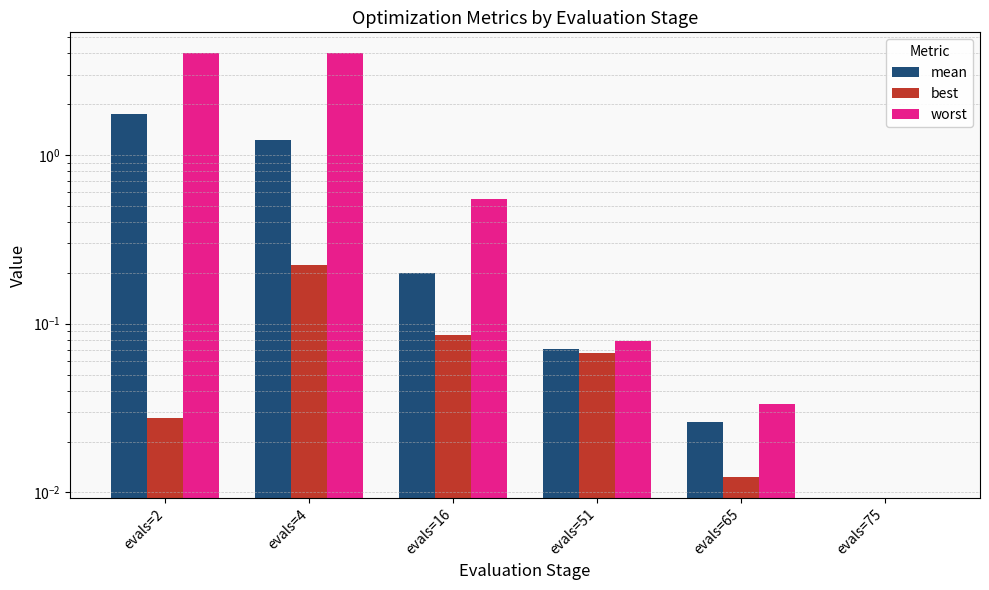

What is the average value of the mean series?

0.5